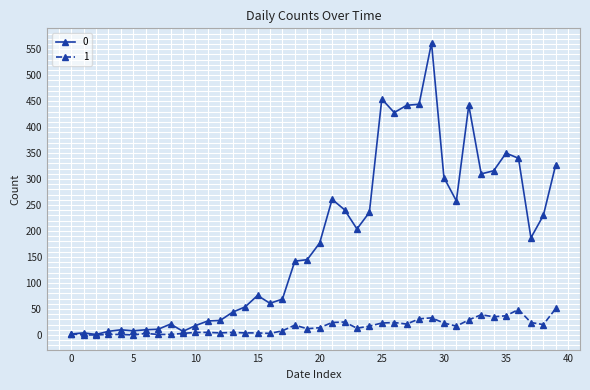

Does the chart display data point markers on the line(s)?

Yes